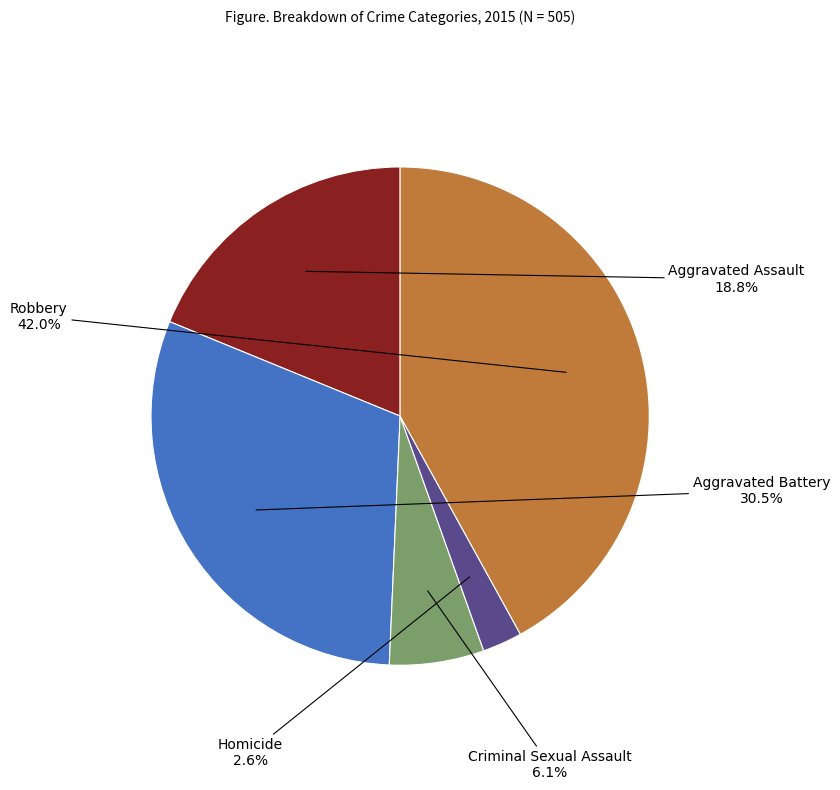

How many segments does this pie chart have?

5